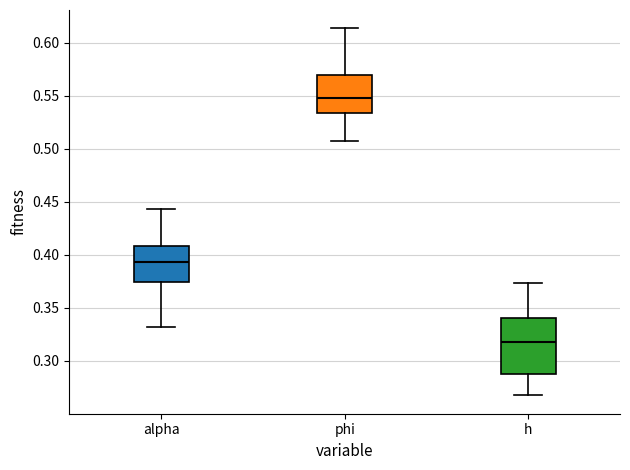

Reading left to right, transcribe this box plot: for each box, give where its median line is, the range the box spans, and where its two whiskers end, as read against the y-axis. The values are not printed on the chart, so give them approximately, as read against the axis.

alpha: median 0.395, box 0.375 to 0.410, whiskers 0.330 to 0.445
phi: median 0.550, box 0.535 to 0.570, whiskers 0.505 to 0.615
h: median 0.320, box 0.285 to 0.340, whiskers 0.265 to 0.375